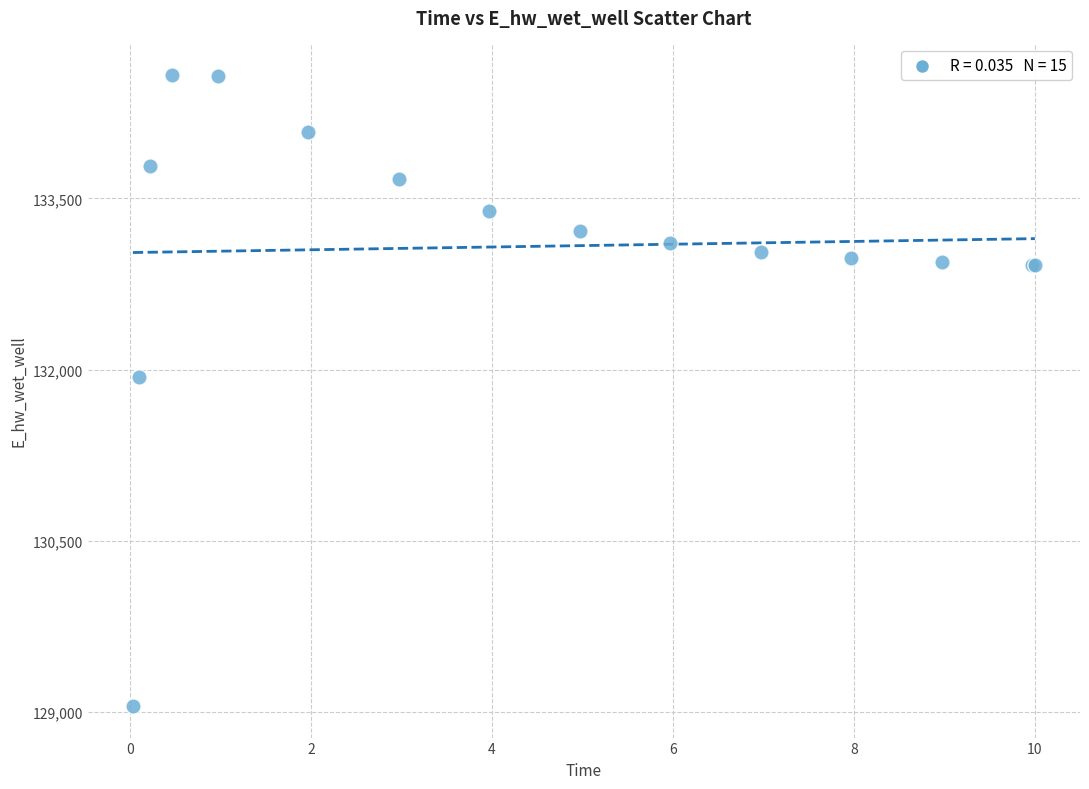

What Y value in the scatter plot is closest to 131817?

131937.6